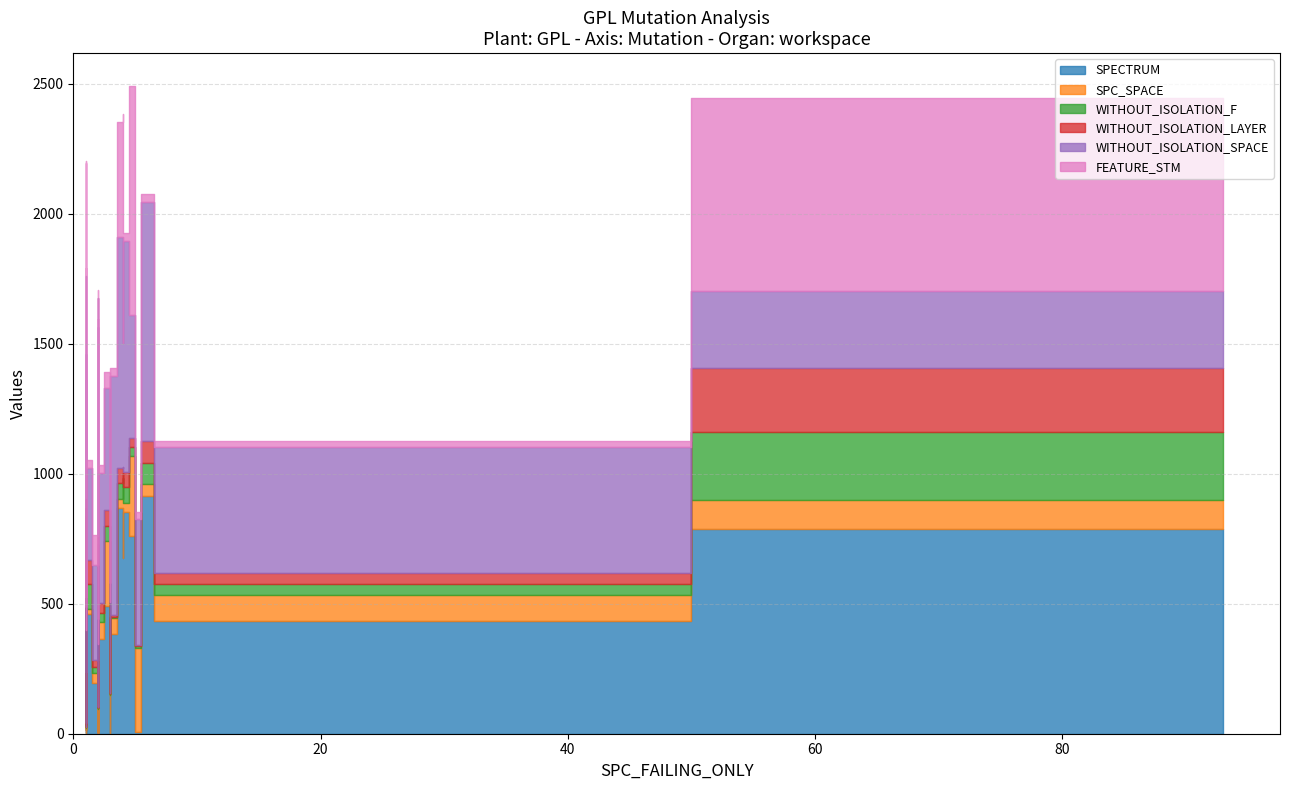

True or false: SPC_SPACE has a value of 73 at 27.

False